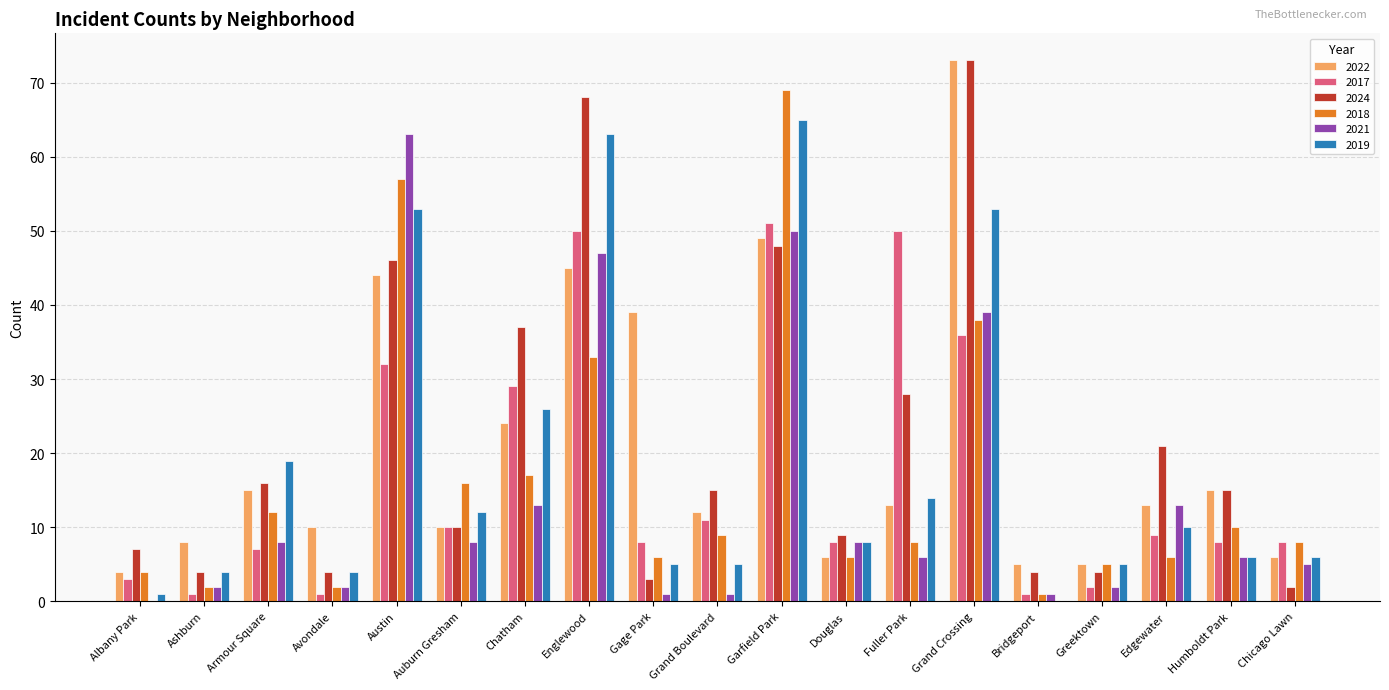

What is the sum of all 2017 values?

325